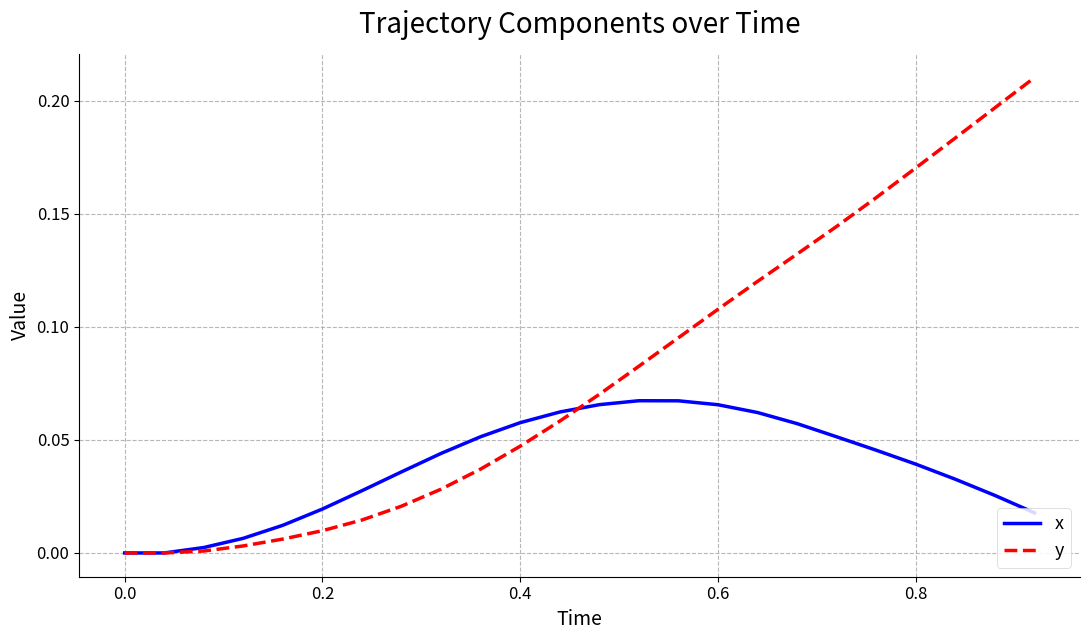

Which series has the largest range (max minus min)?

y